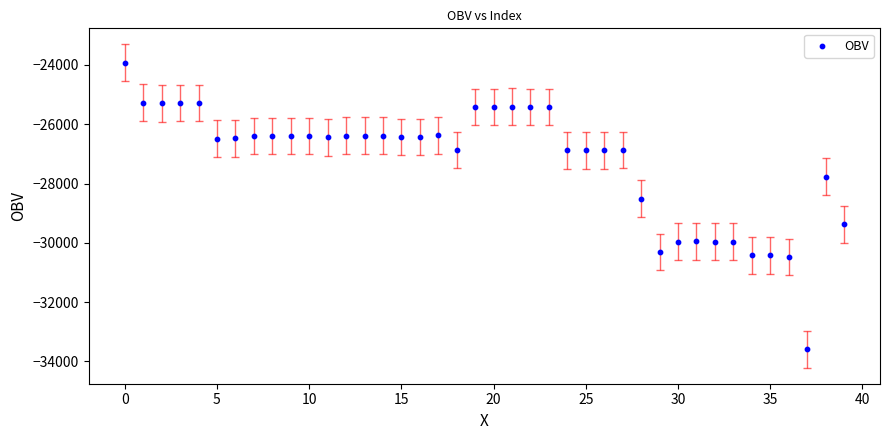

What is the range of Y values (max minus min)?

9664.2